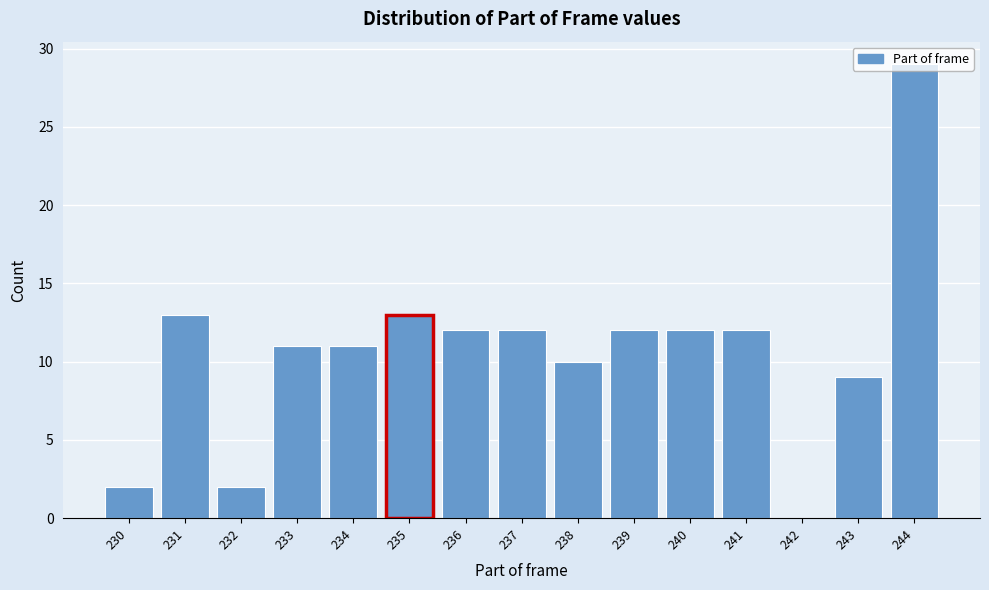

What is the sum of all values?

160